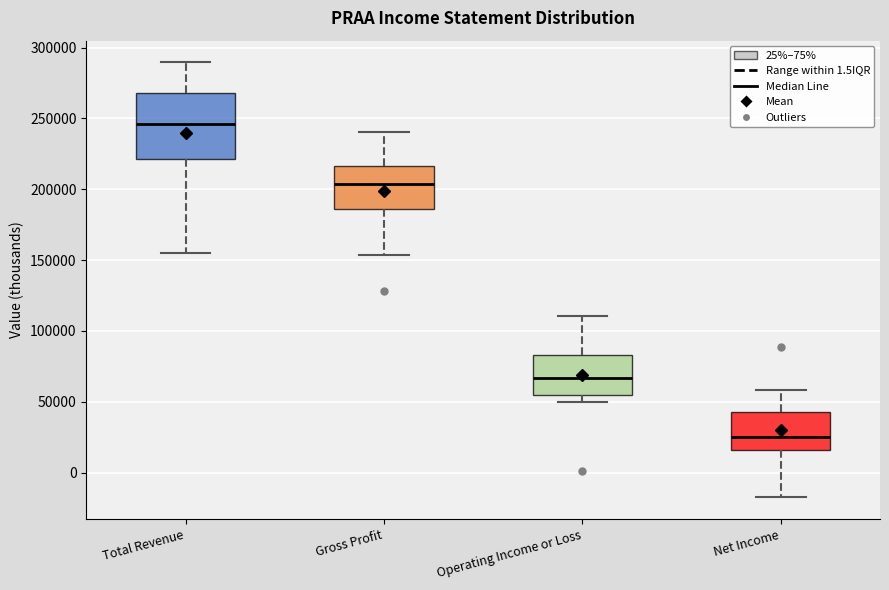

Reading left to right, transcribe this box plot: for each box, give where its median line is, the range the box spans, and where its two whiskers end, as read against the y-axis. The values are not printed on the chart, so give them approximately, as read against the axis.

Total Revenue: median 245000, box 220000 to 270000, whiskers 155000 to 290000
Gross Profit: median 205000, box 185000 to 215000, whiskers 155000 to 240000
Operating Income or Loss: median 65000, box 55000 to 85000, whiskers 50000 to 110000
Net Income: median 25000, box 15000 to 45000, whiskers -20000 to 60000